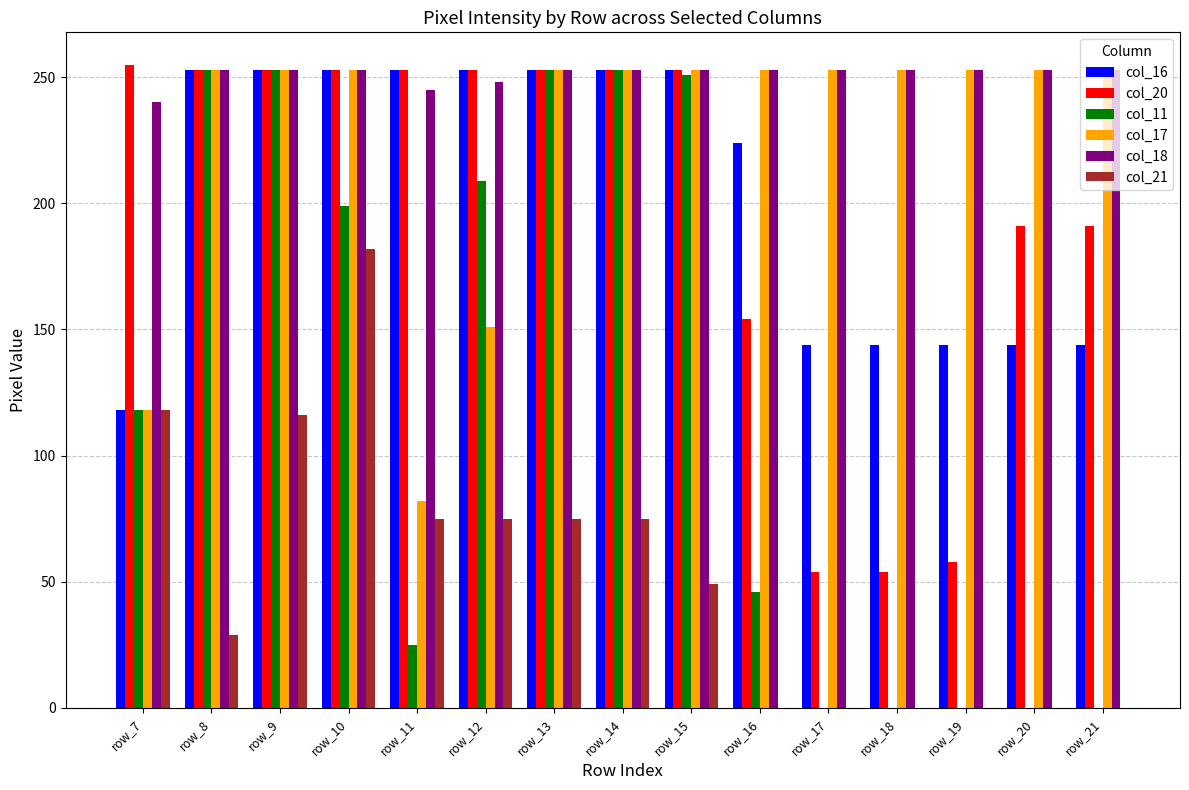

At which label is col_17 closest to 167?

row_12